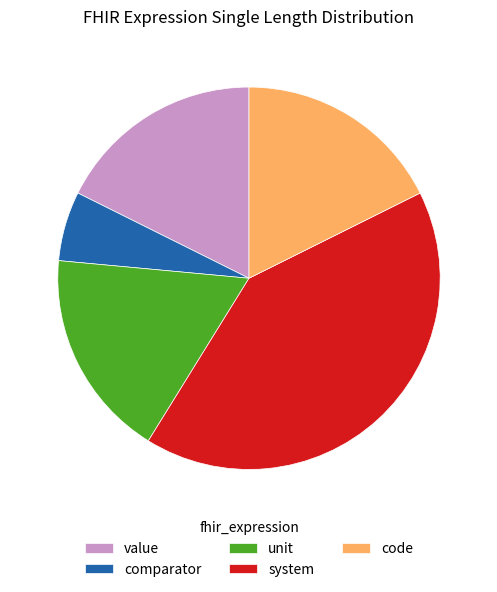

Between system and unit, which is larger?

system